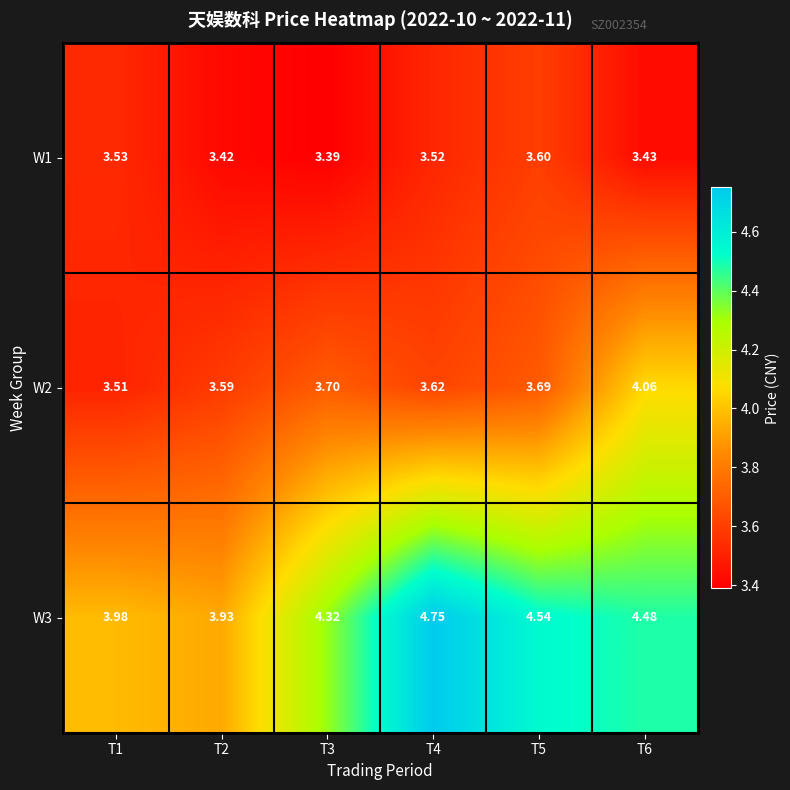

Is the value of W3 at T3 greater than the value of W2 at T5?

Yes